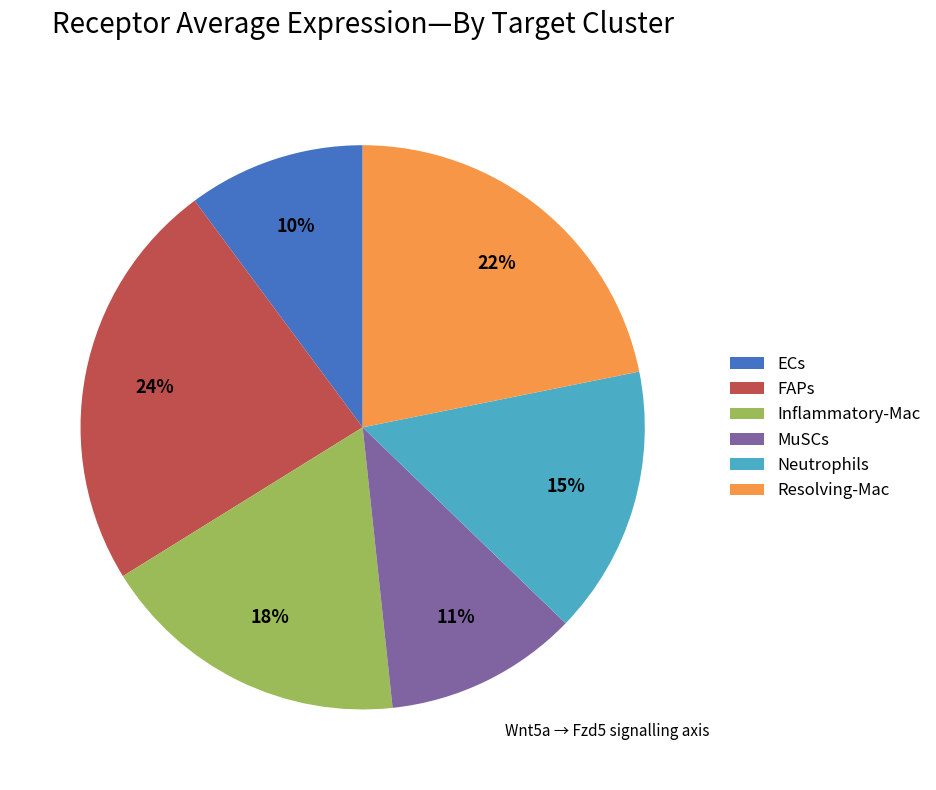

Is Neutrophils the majority of the pie?

No